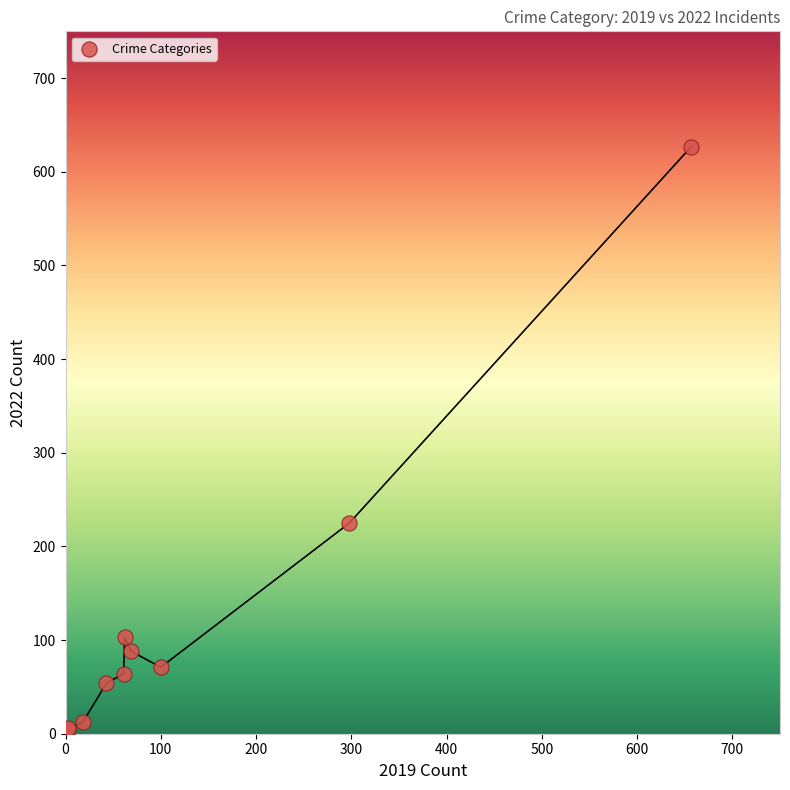

What Y value in the scatter plot is closest to 315?

225